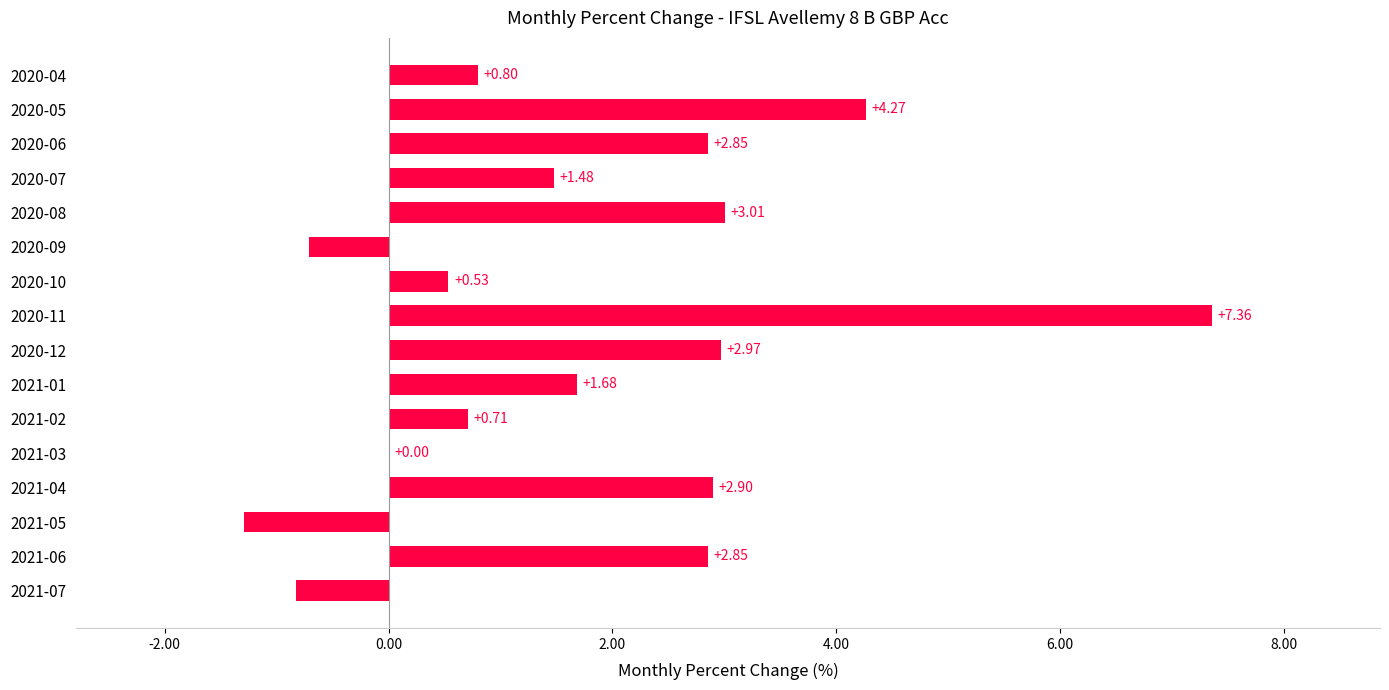

How many data points does each series have?

16